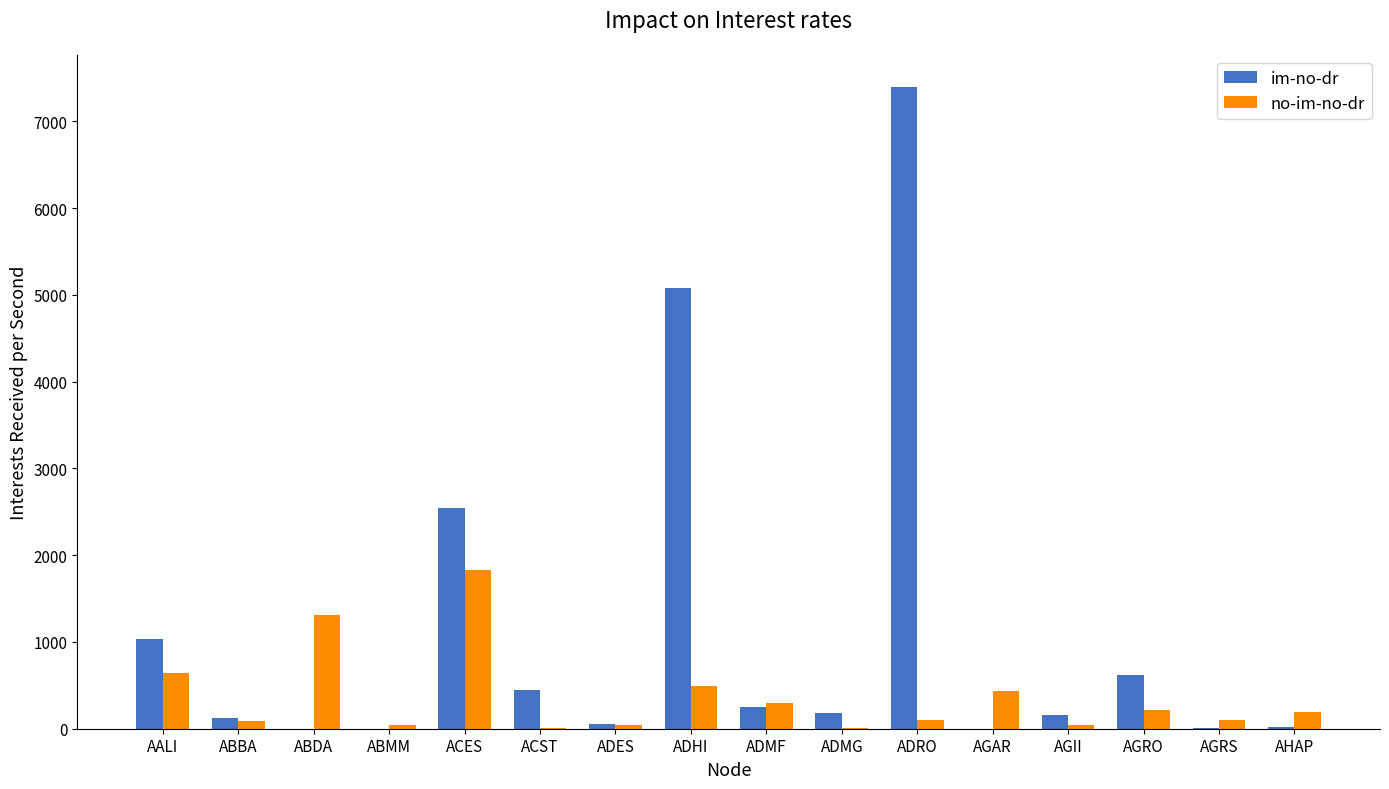

The value of no-im-no-dr at AALI is 637.7. True or false?

True